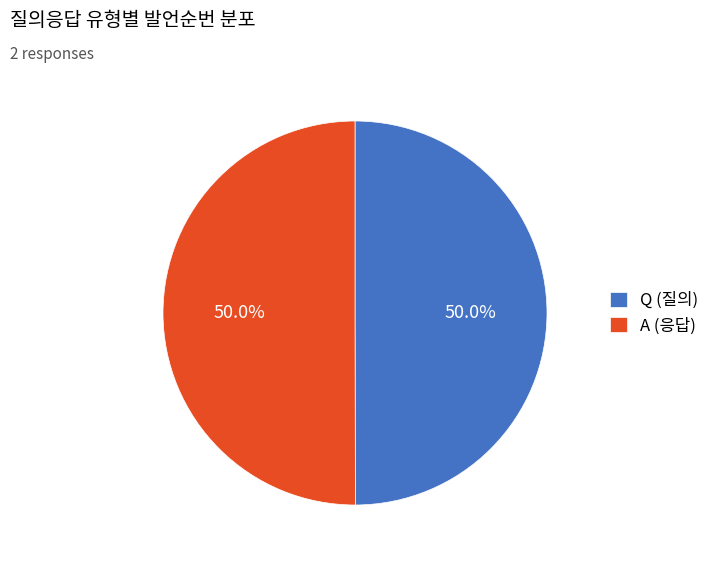

What percentage is the A slice, to the nearest percent?

50%